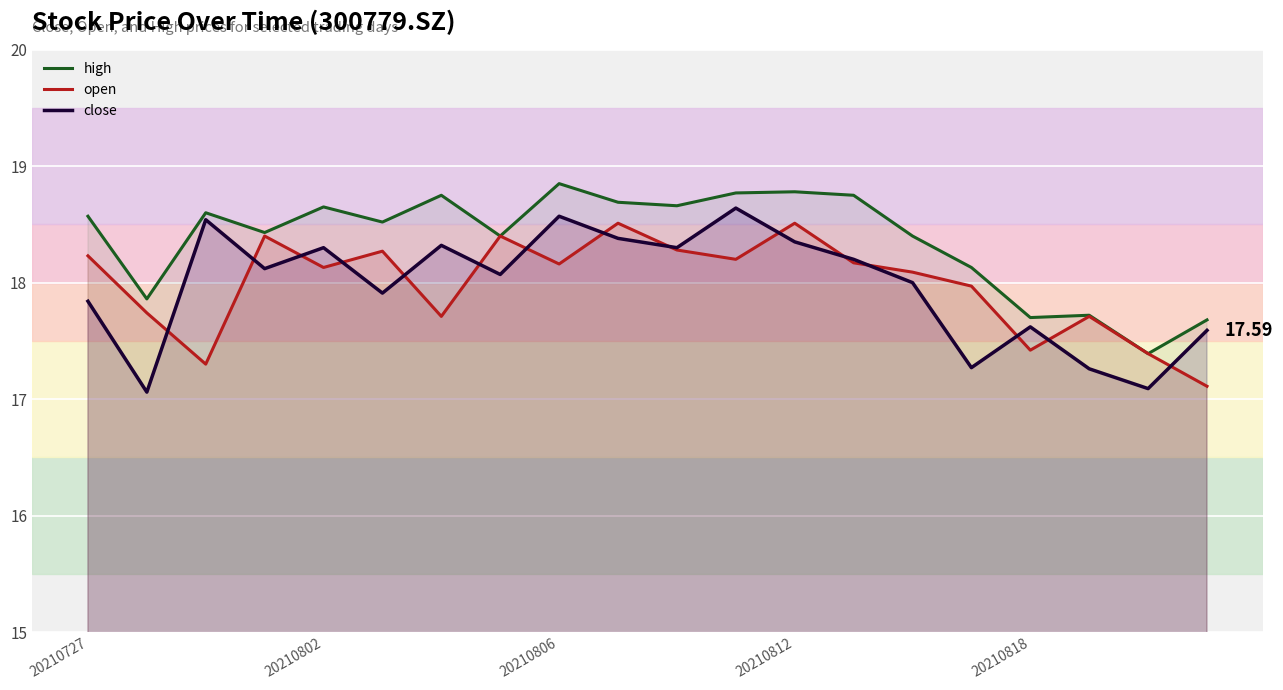

True or false: open and high cross at least once.

False